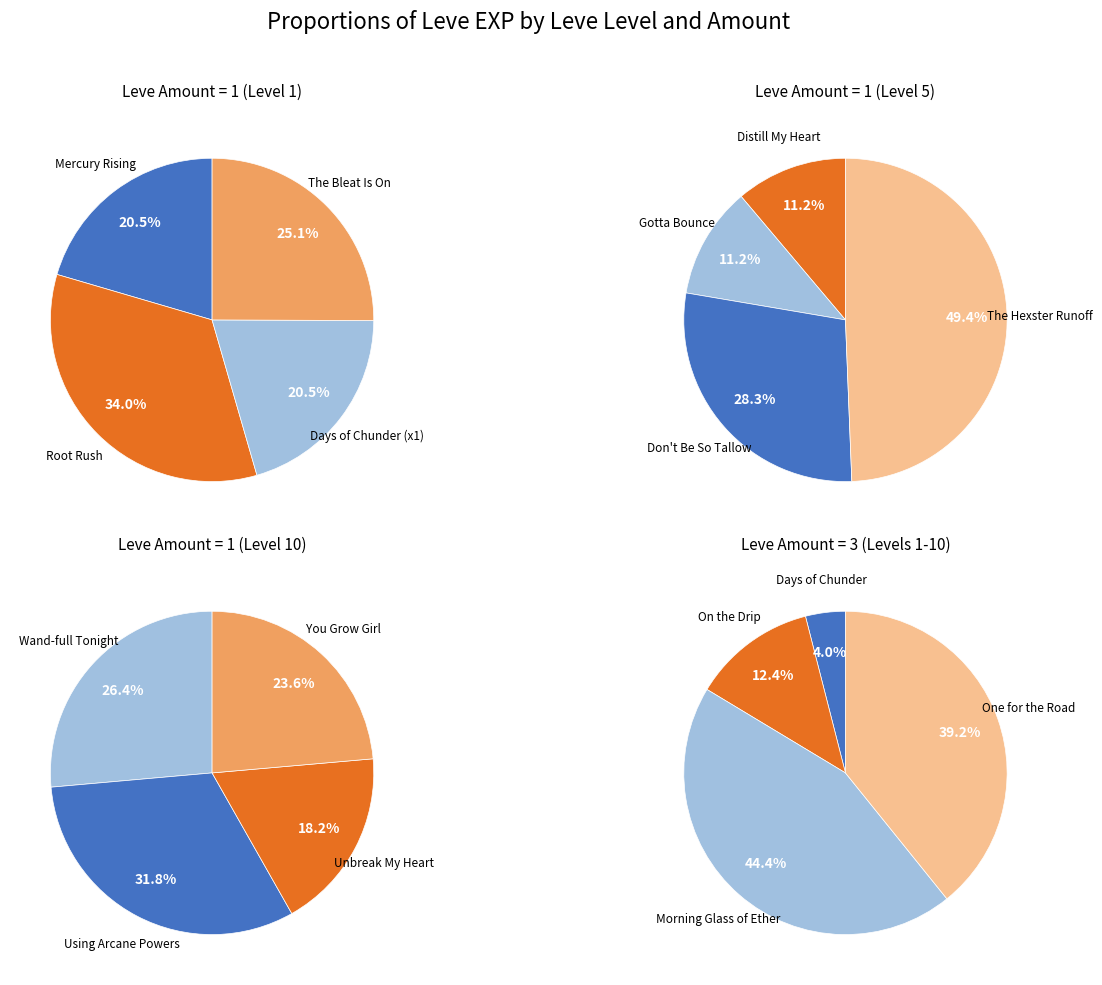

Is Distill My Heart the majority of the pie?

No